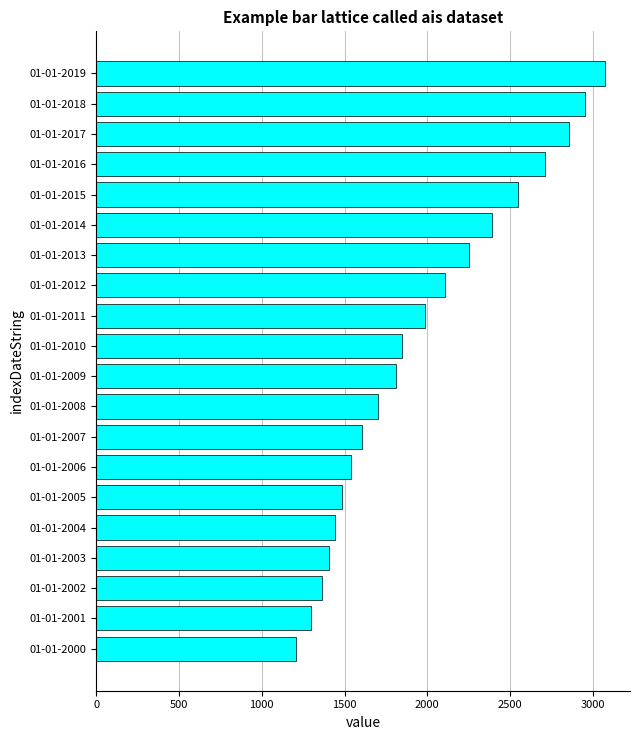

Between 01-01-2002 and 01-01-2013, which is larger?

01-01-2013